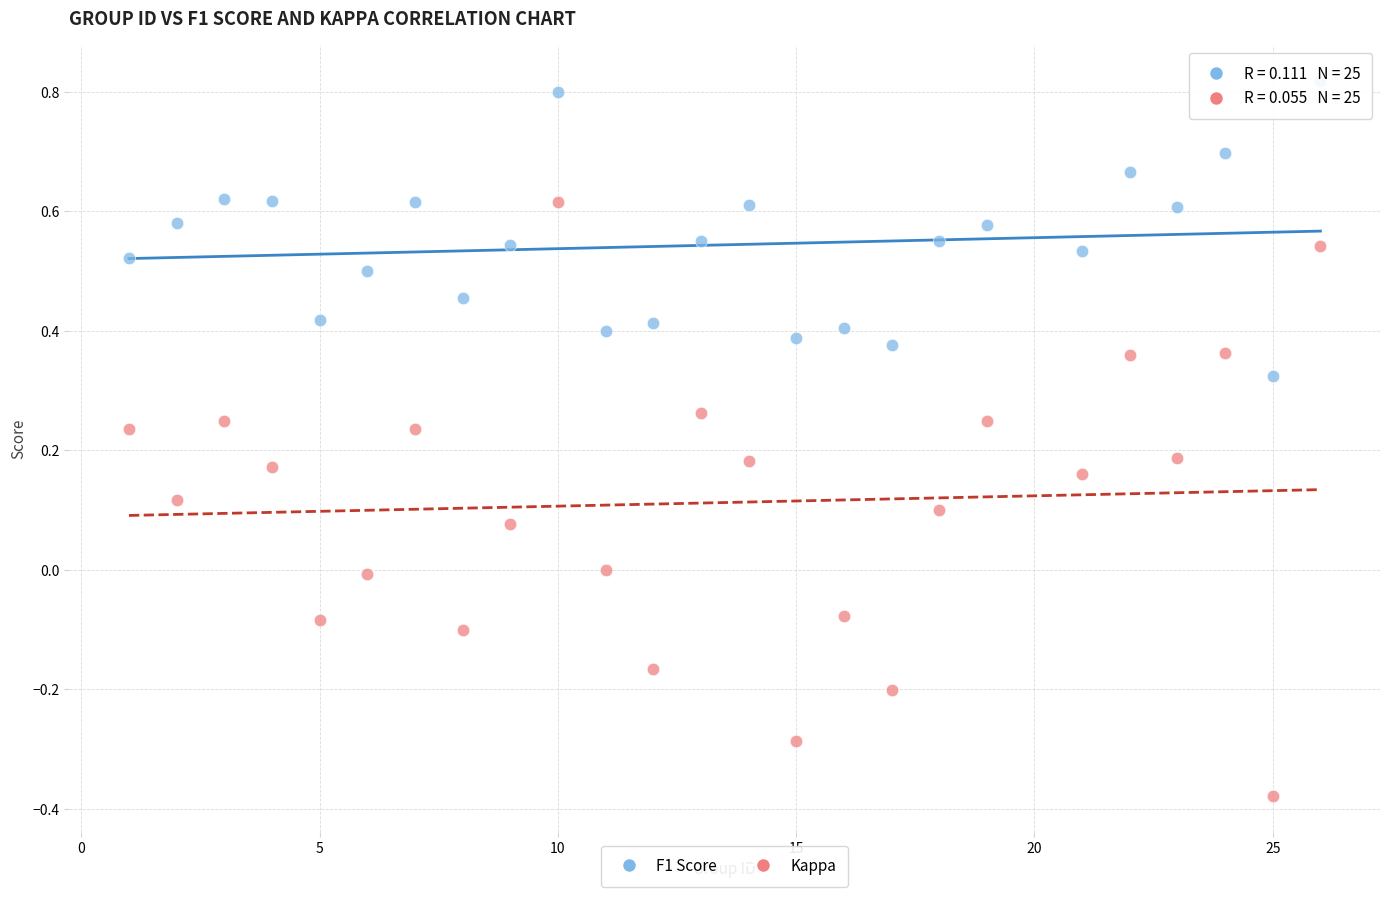

Across all data points, what is the range of Y values (max minus min)?

1.2